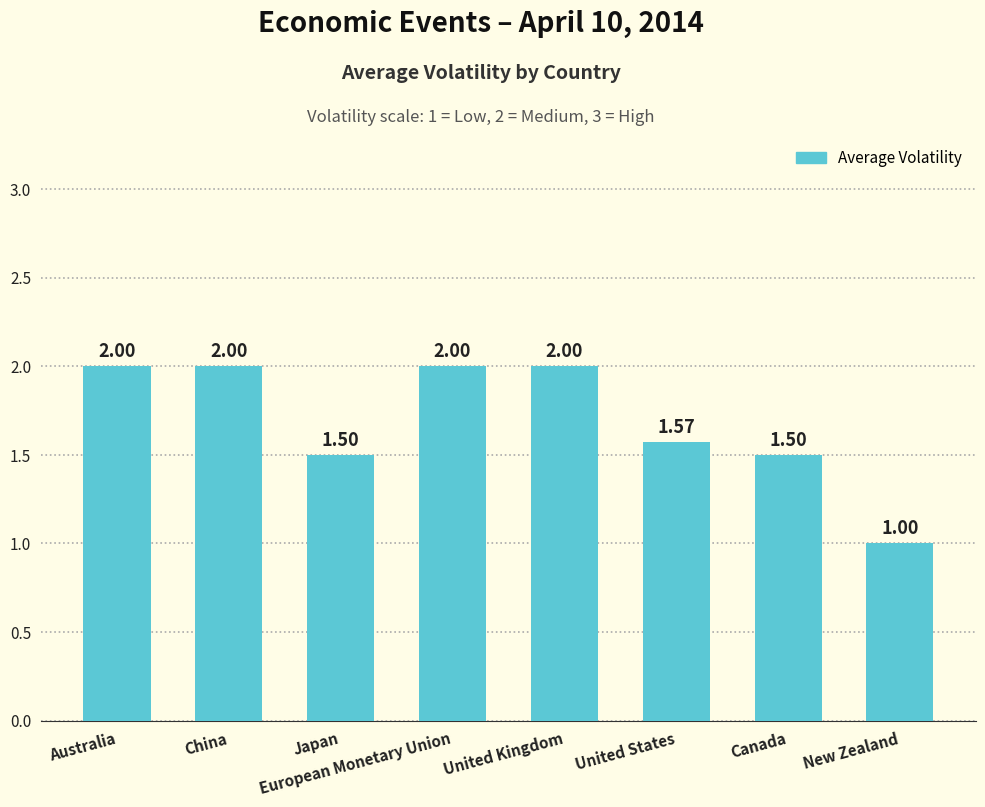

What is the label of the 4th bar from the left?

European Monetary Union